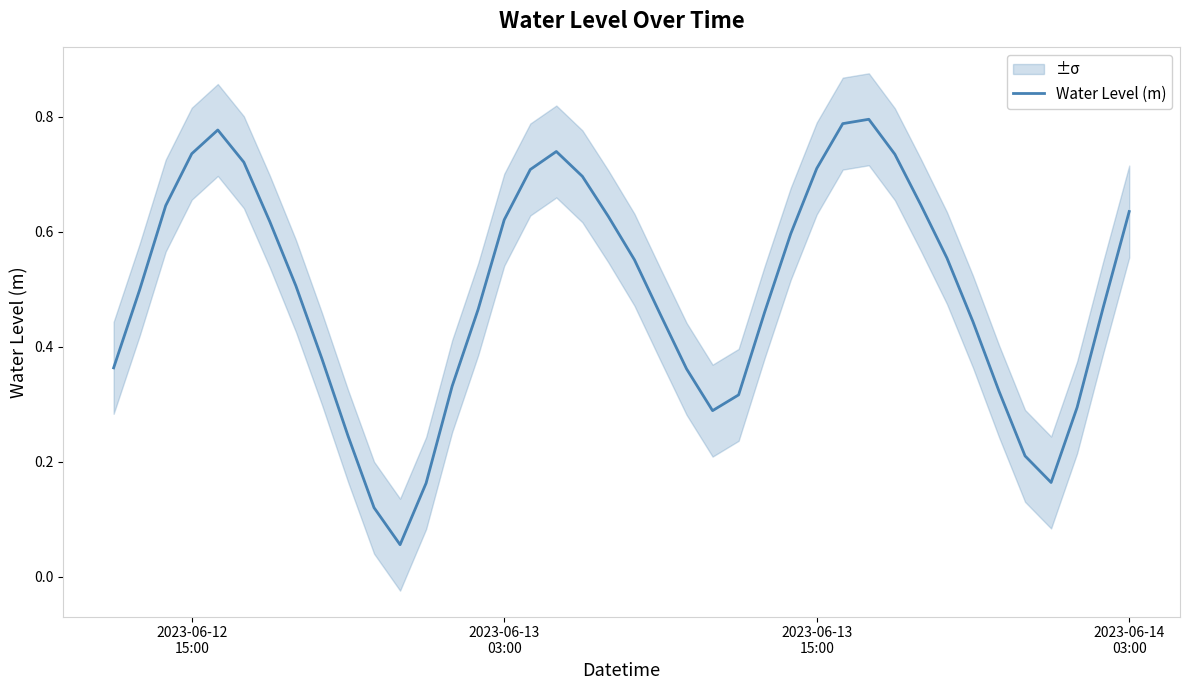

How many data points does each series have?

40